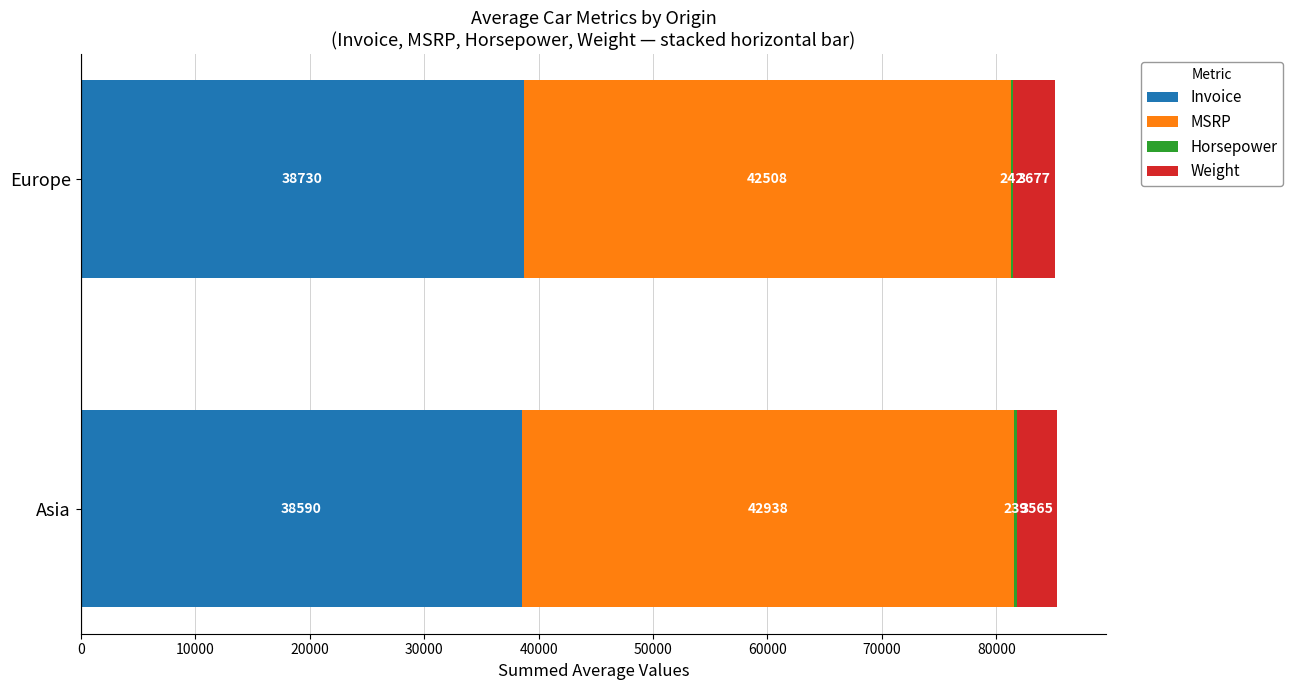

Which category has the highest value in the Invoice series?

Europe